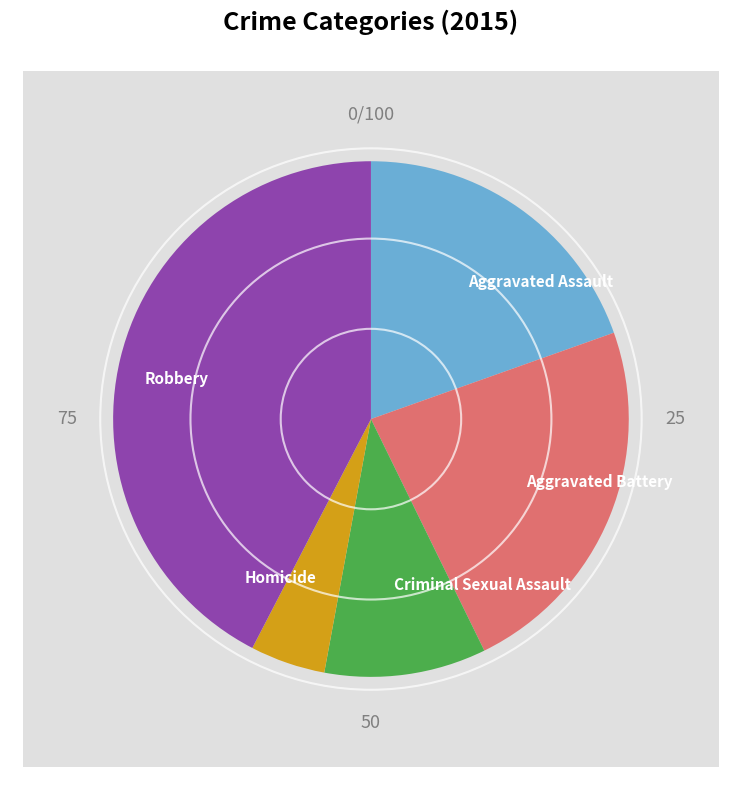

What is the largest slice in the pie chart?

Robbery